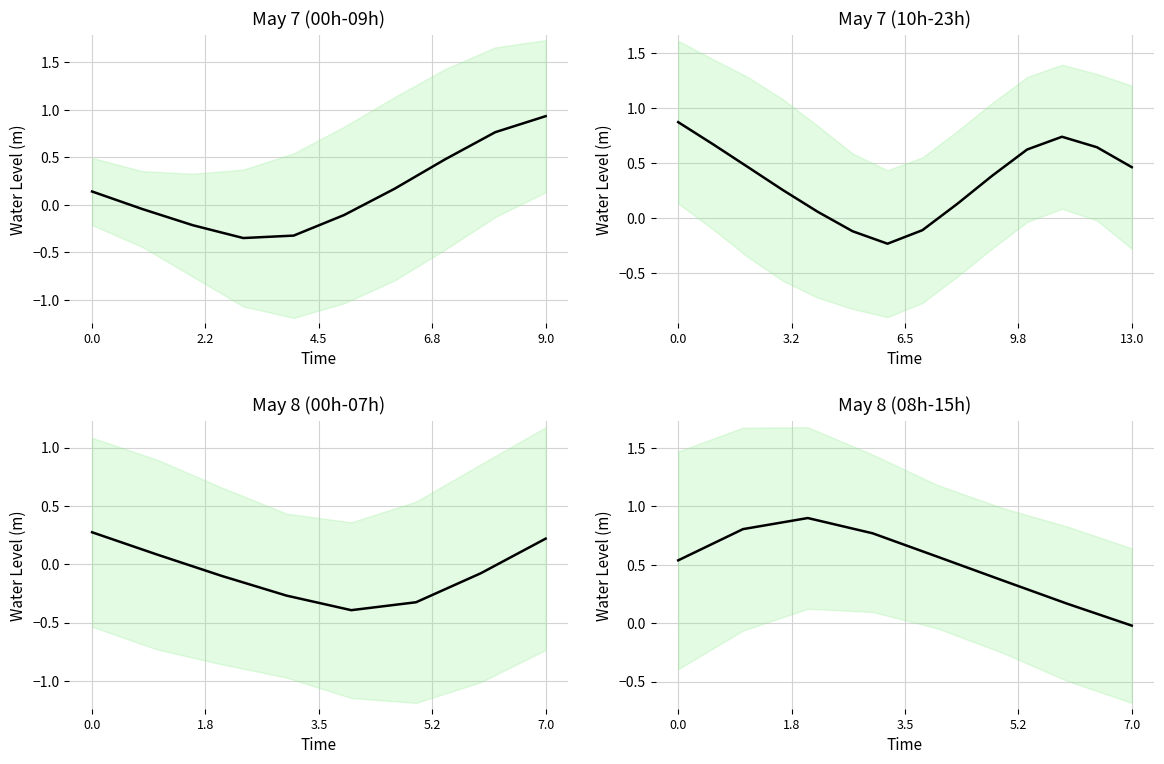

True or false: the data has more than 0 interior local peaks.

True